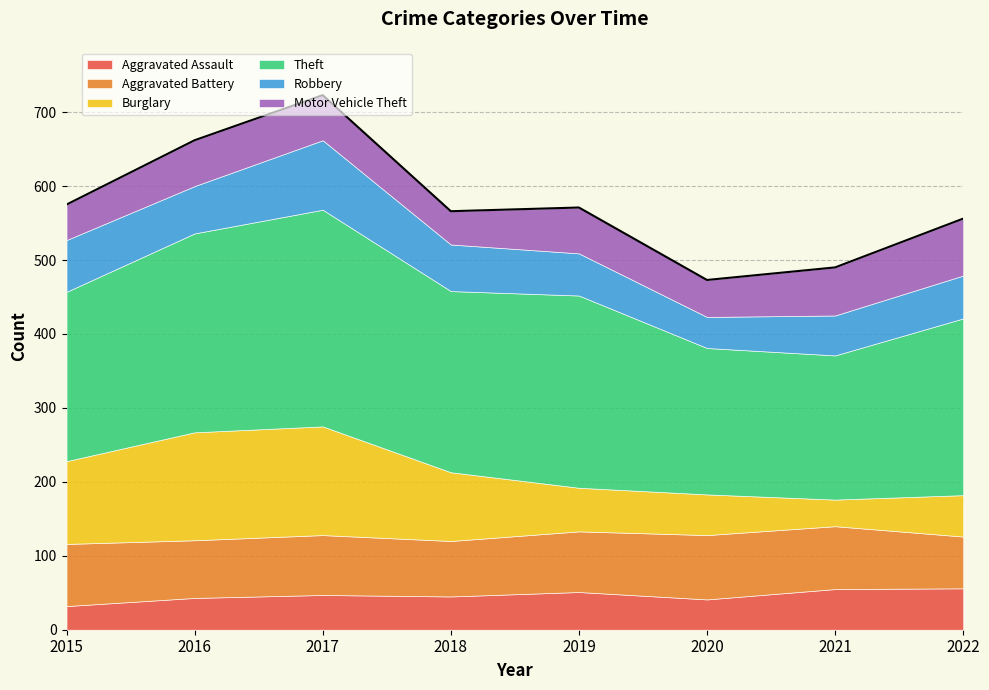

How many interior local valleys does the Robbery series have?

2